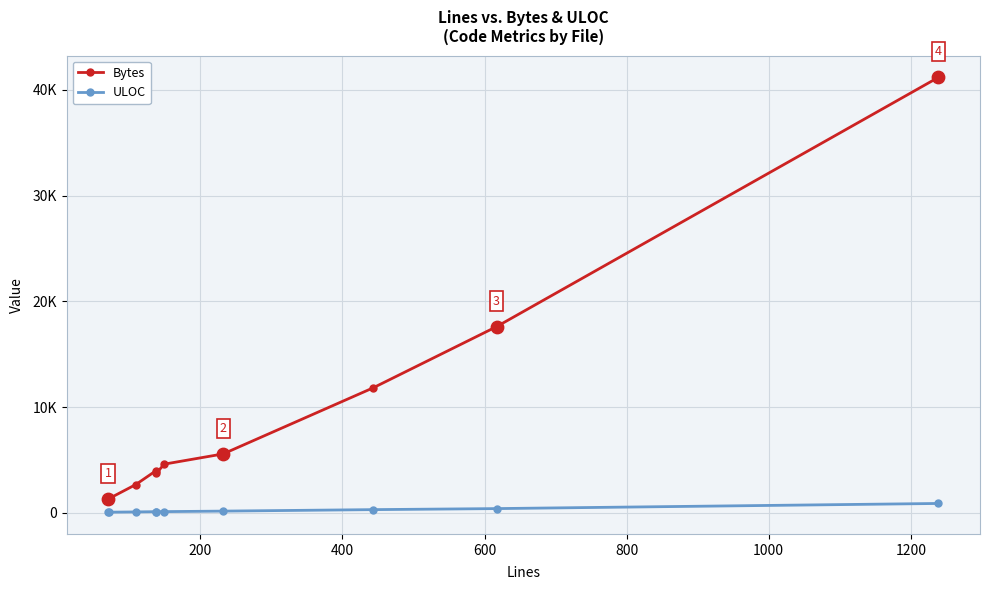

What are all the series names shown in the legend?

Bytes, ULOC